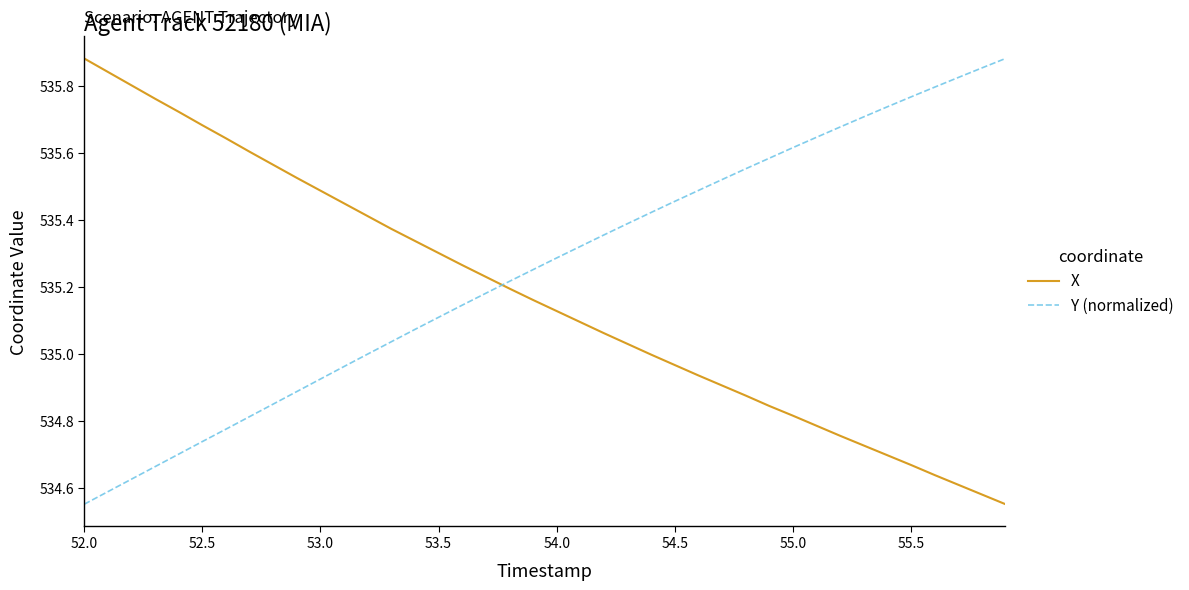

Rank the series by their average value, from highest to lowest.

Y (normalized), X